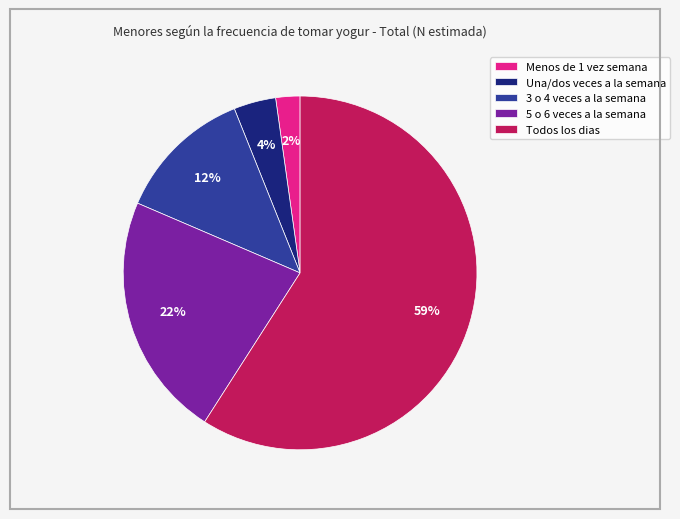

Is there a majority slice in this chart?

Yes